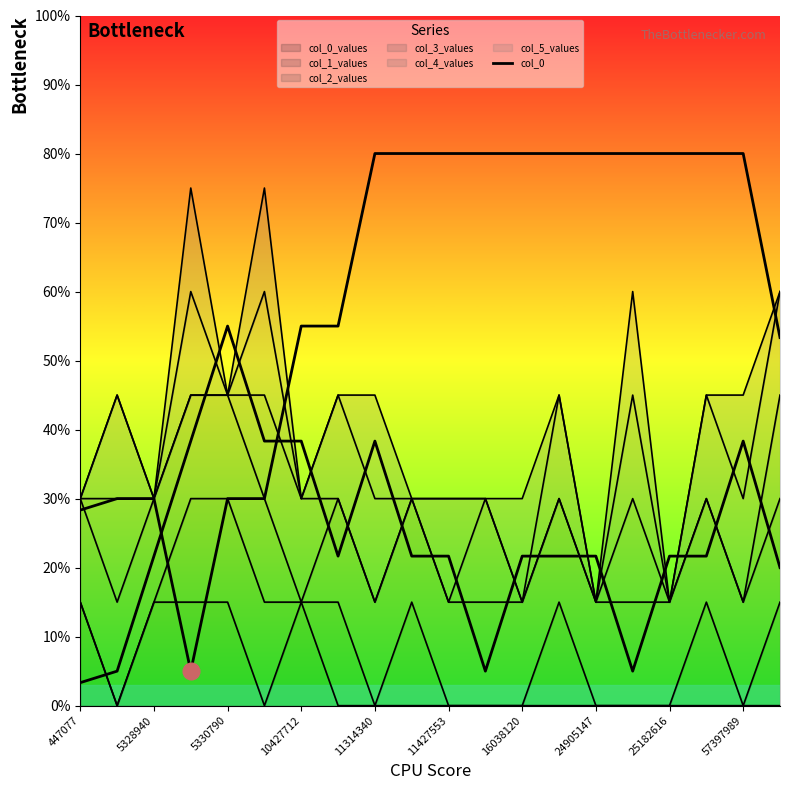

What is the value of the 14th point from the left?

80.0